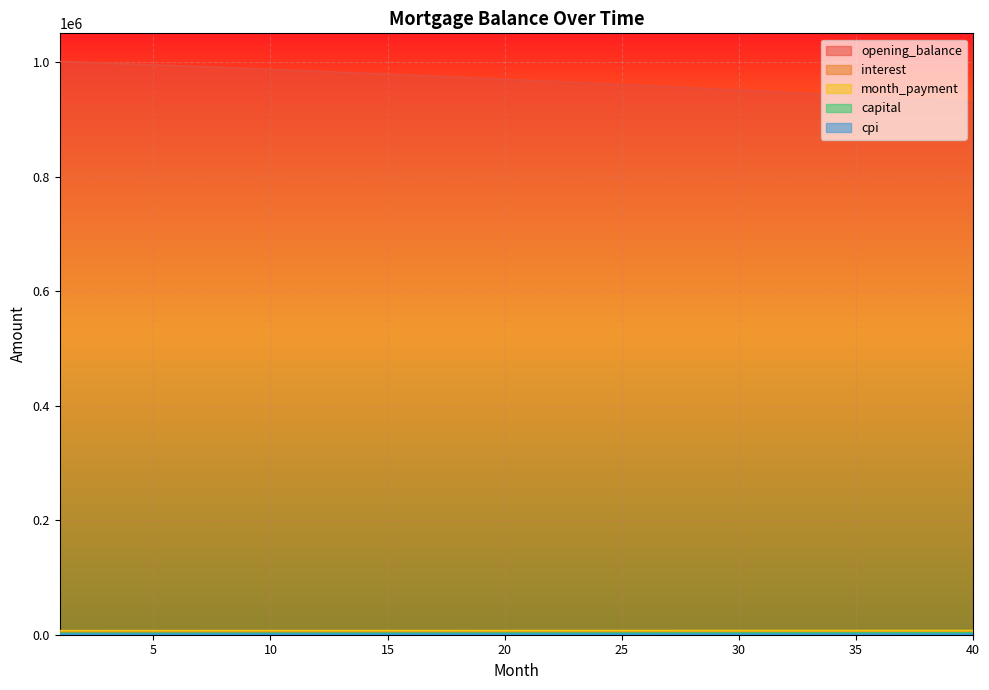

What is the sum of all cpi values?

38597.0